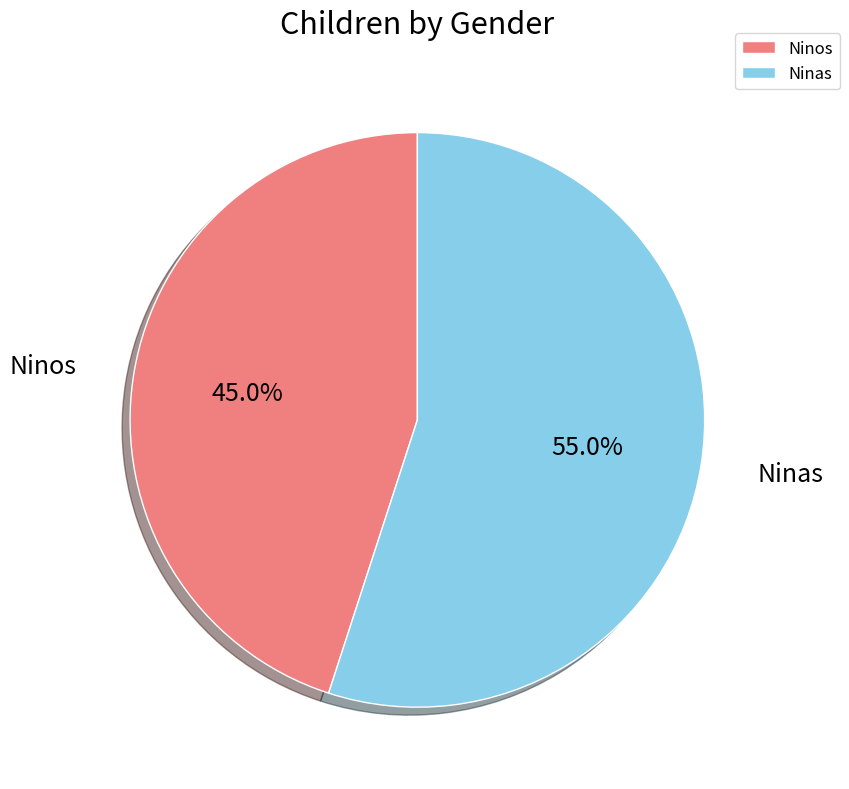

Which has a higher value, Ninas or Ninos?

Ninas